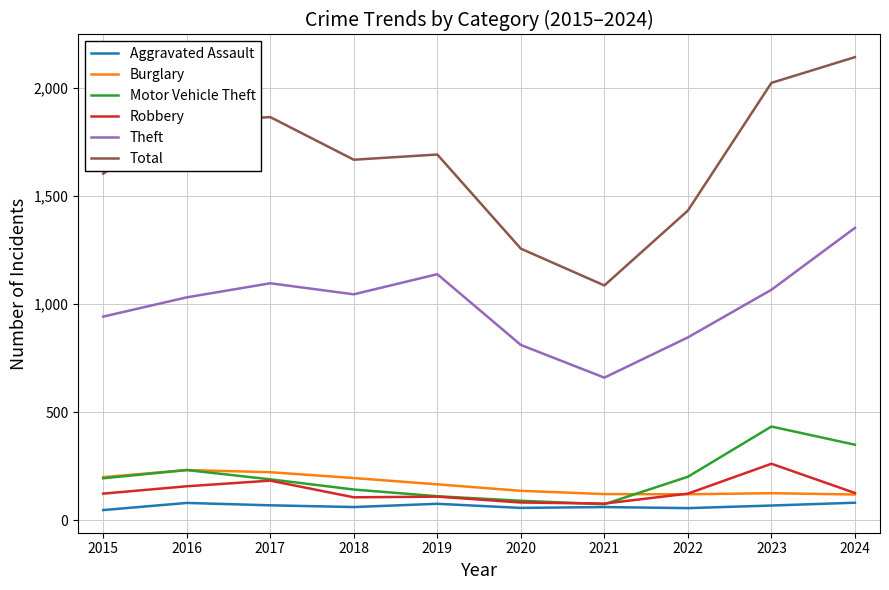

How many lines are shown in the chart?

6